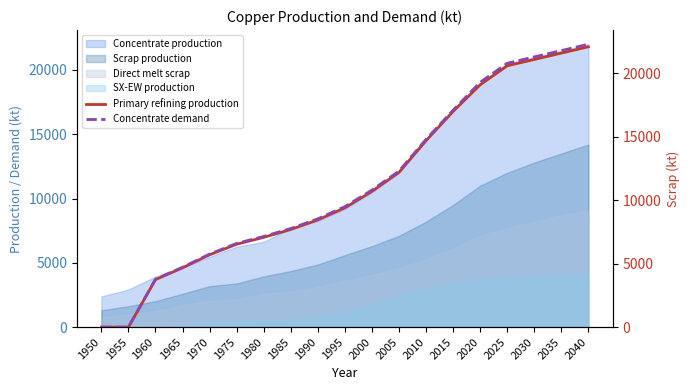

The Primary refining production series shows 8452.7 at 1990. True or false?

True